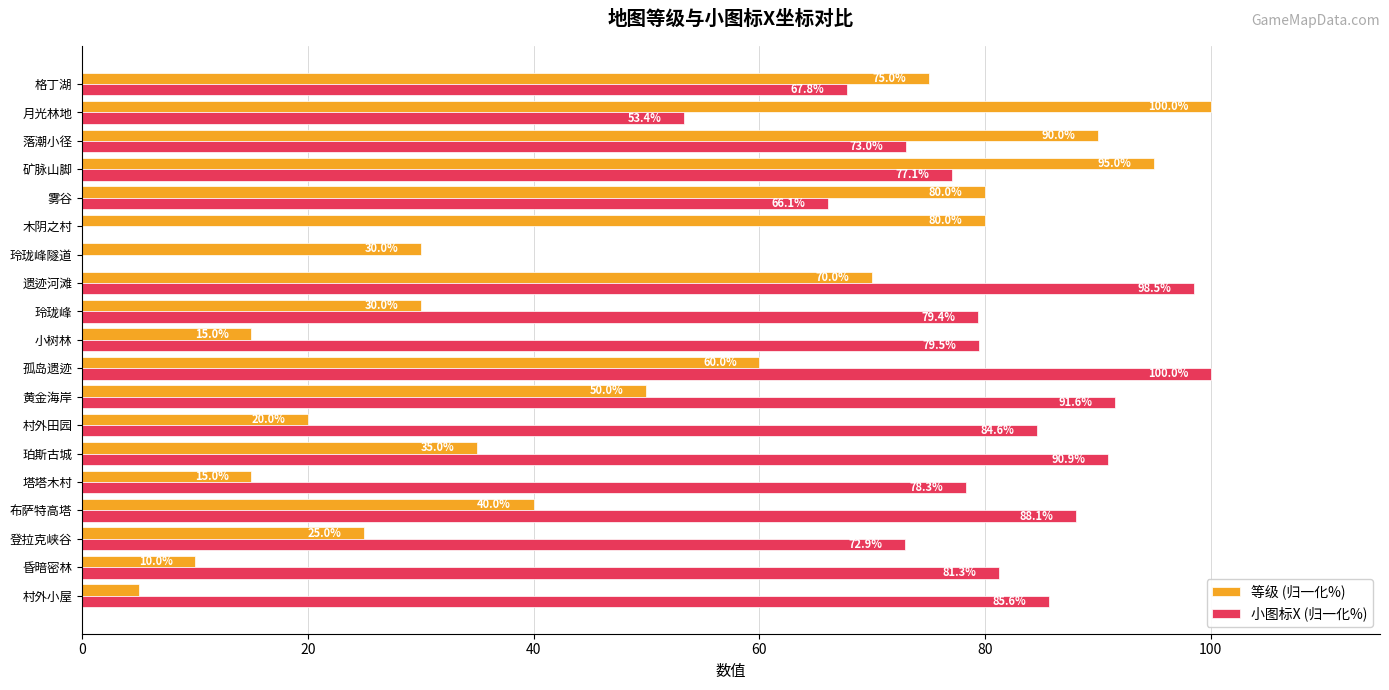

At which label is 小图标X (归一化%) closest to 50?

月光林地